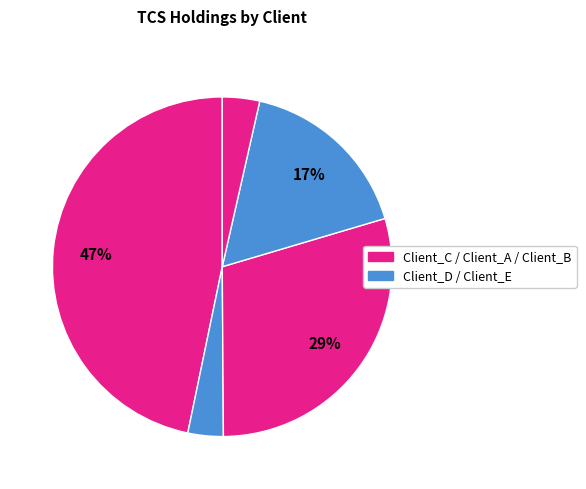

Count the number of slices in the pie.

5